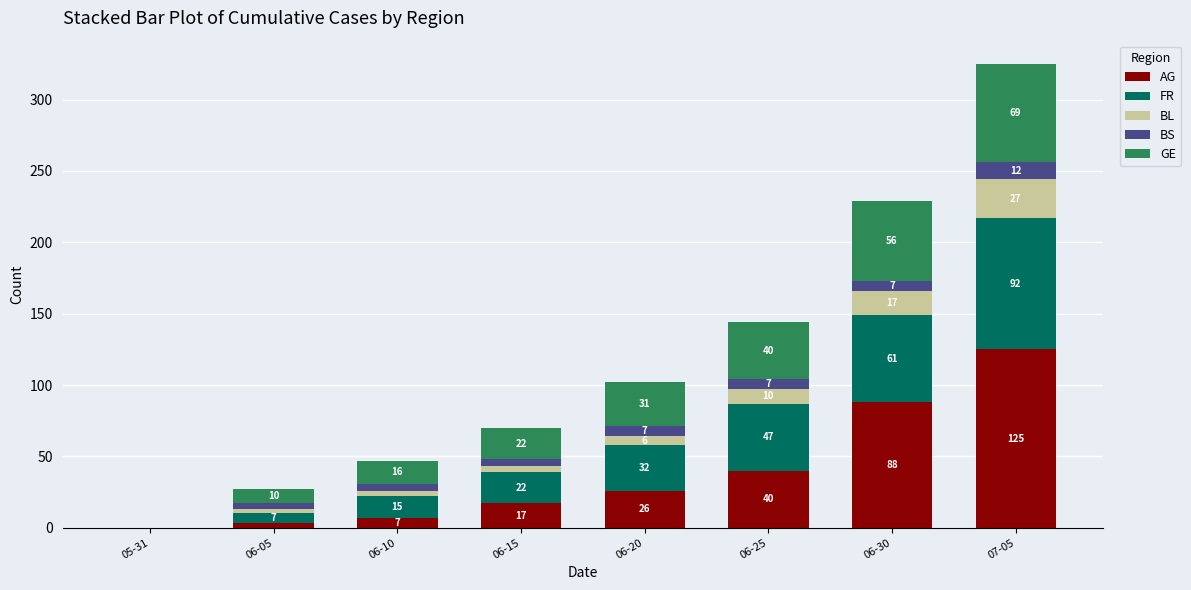

At which label is AG closest to 62?

06-25